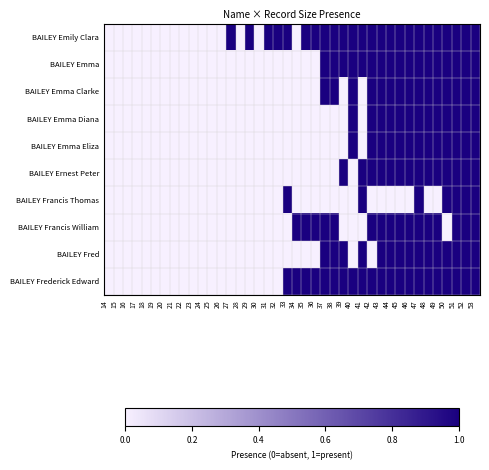

How many categories are shown in the chart?

40